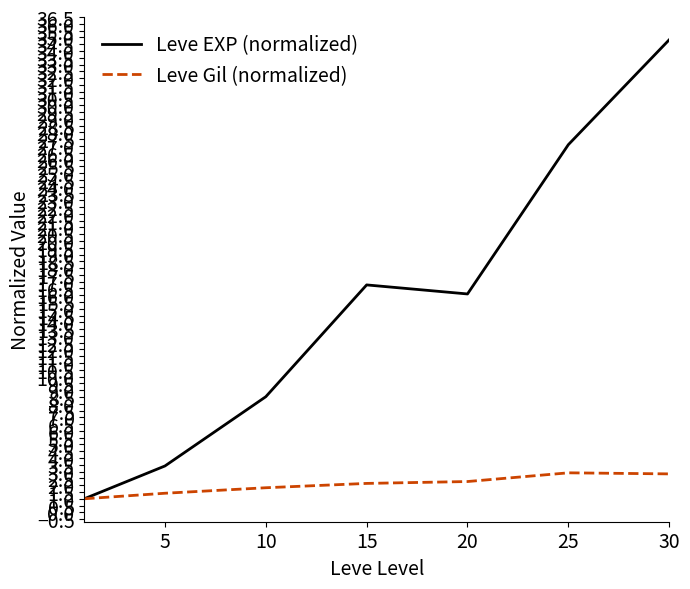

Rank the series by their average value, from highest to lowest.

Leve EXP (normalized), Leve Gil (normalized)